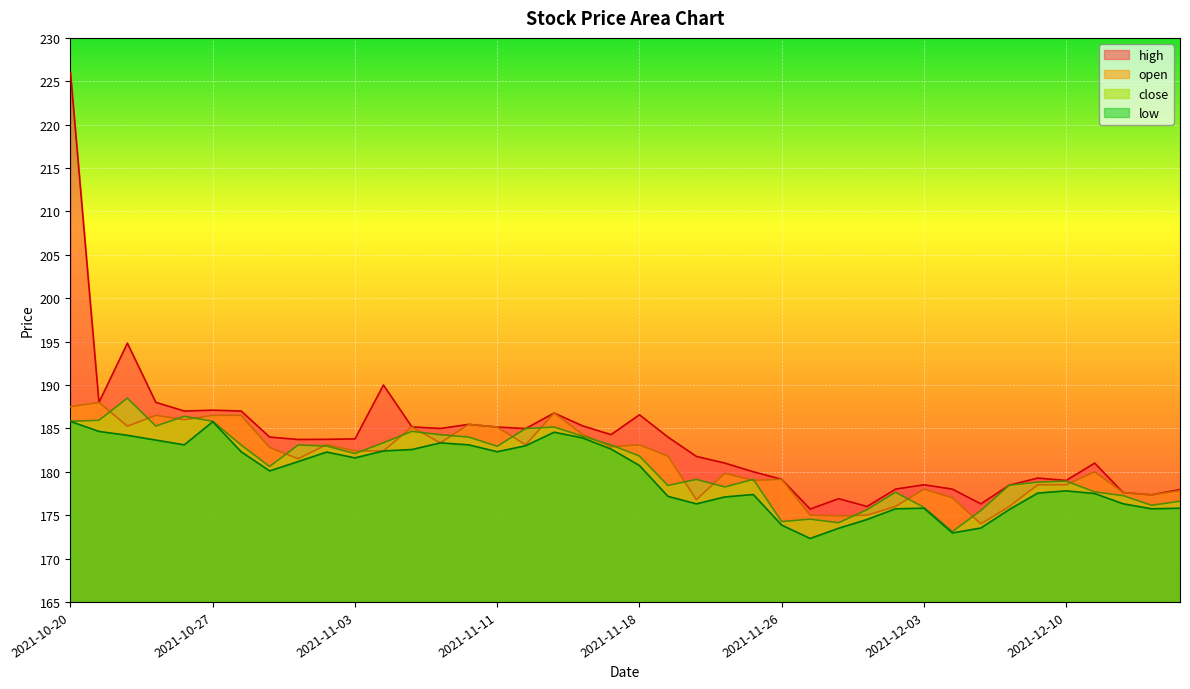

Which category has the lowest value across all series?

2021-11-29